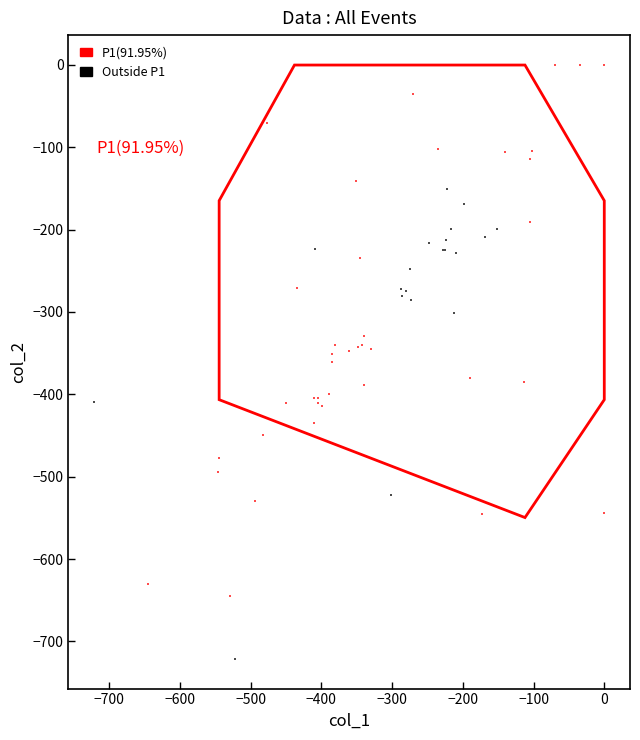

Which series contains the lowest Y value?

Outside P1